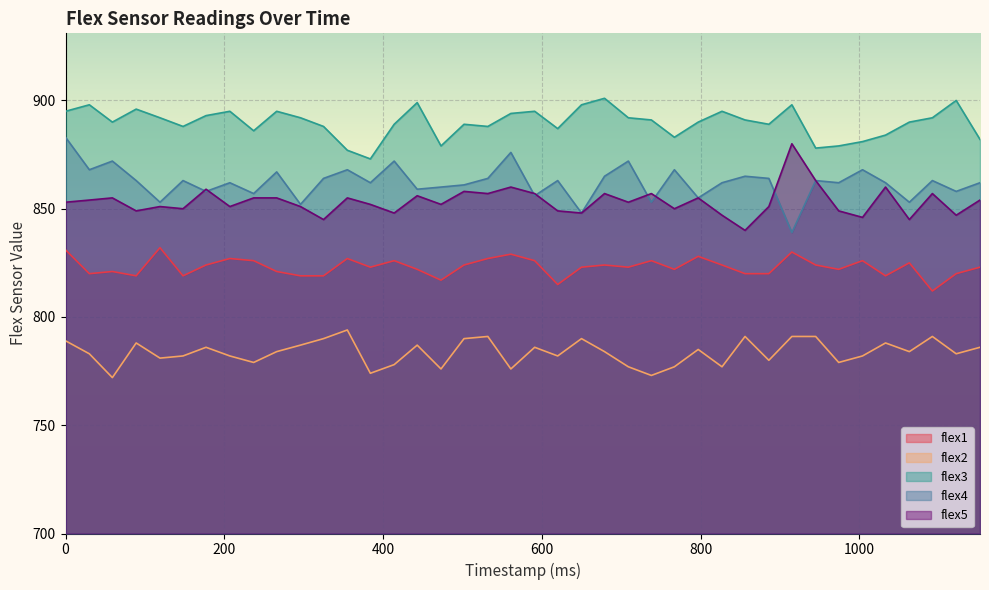

How many categories are shown in the chart?

40